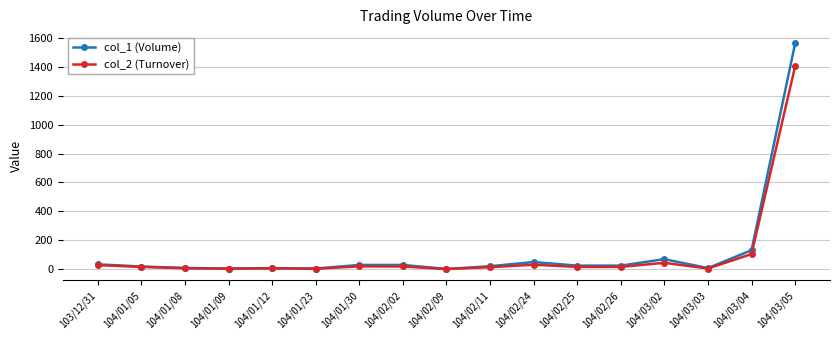

True or false: col_1 (Volume) has a value of 390.3 at 104/03/05.

False